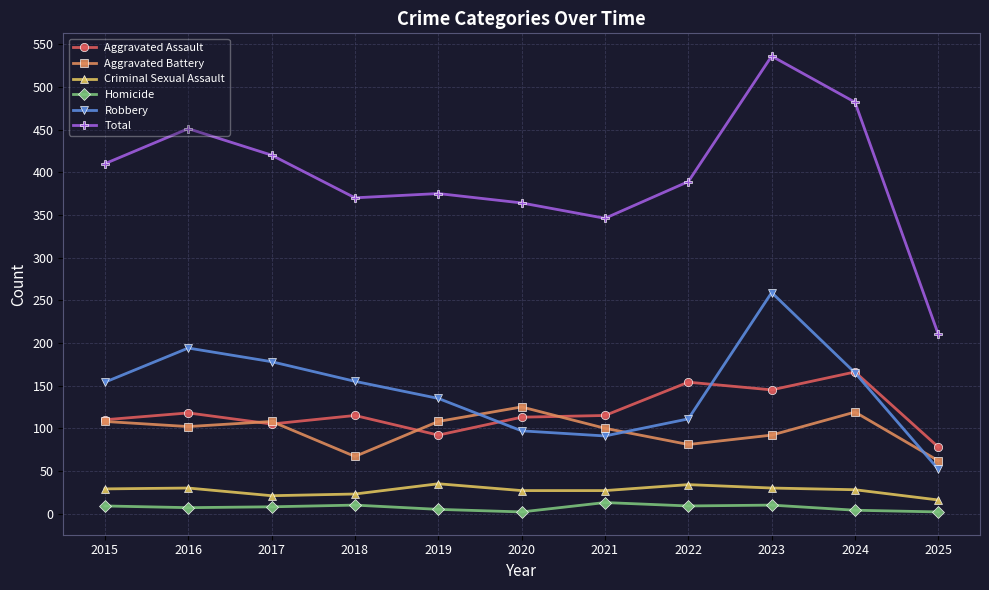

How many values in the Criminal Sexual Assault series are below 28?

5